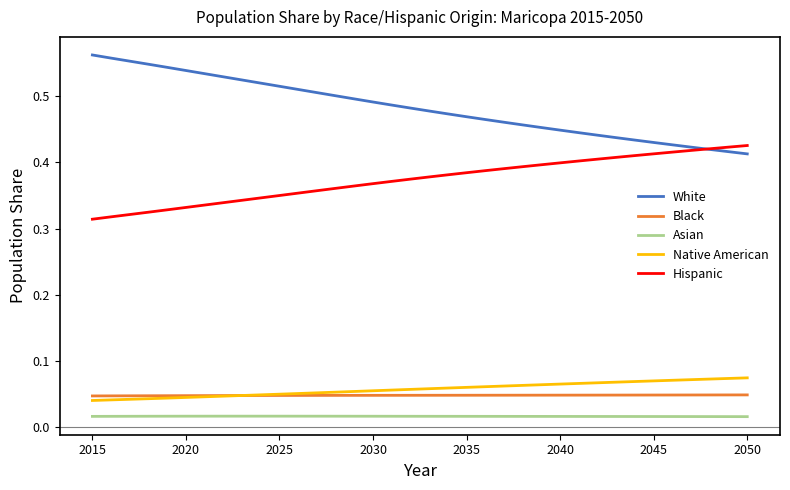

Which series has the widest spread of values?

White